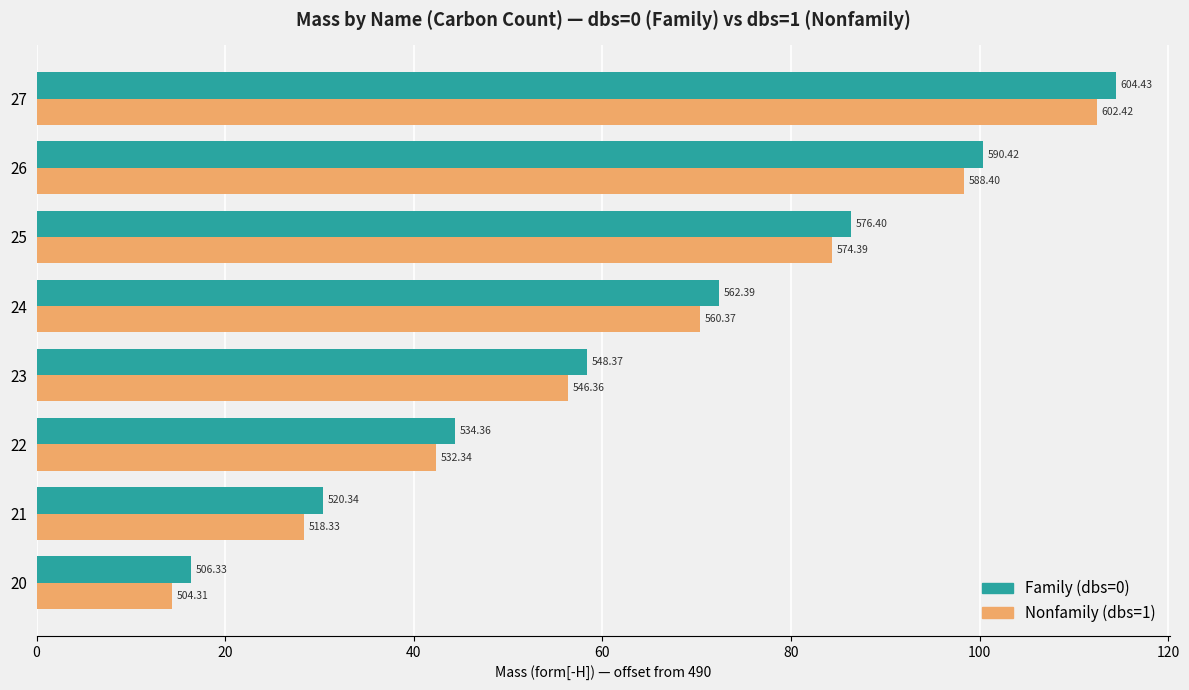

Reading left to right, list all the values displayed in this chart.

Family: 16.3	30.3	44.4	58.4	72.4	86.4	100.4	114.4
Nonfamily: 14.3	28.3	42.3	56.4	70.4	84.4	98.4	112.4